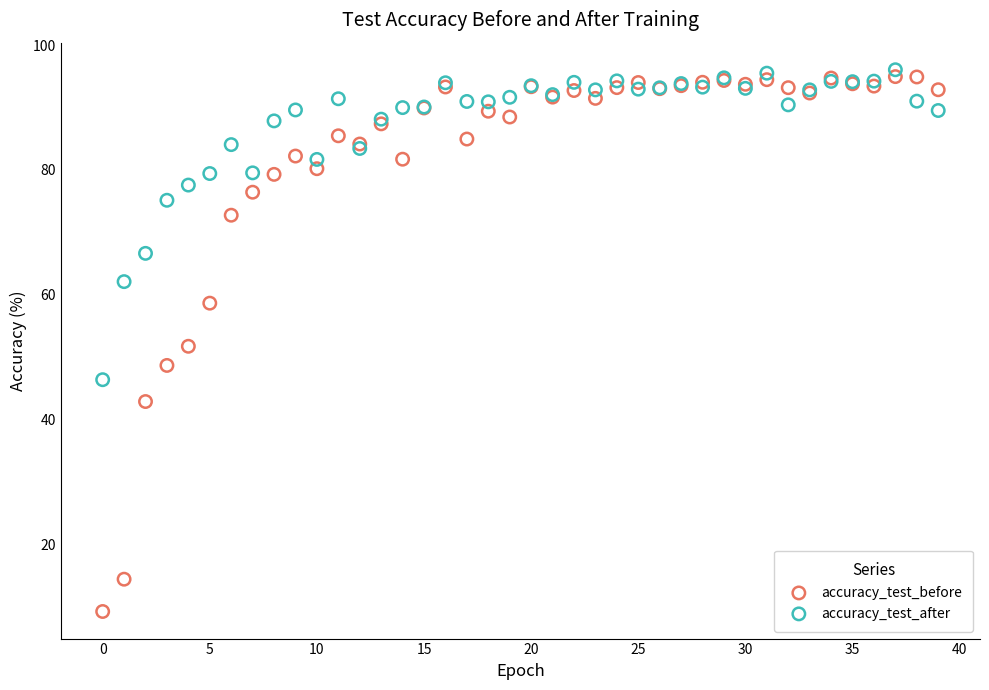

Which series reaches the minimum Y coordinate?

accuracy_test_before